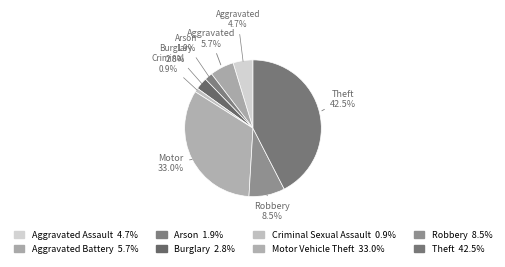

How many segments does this pie chart have?

8